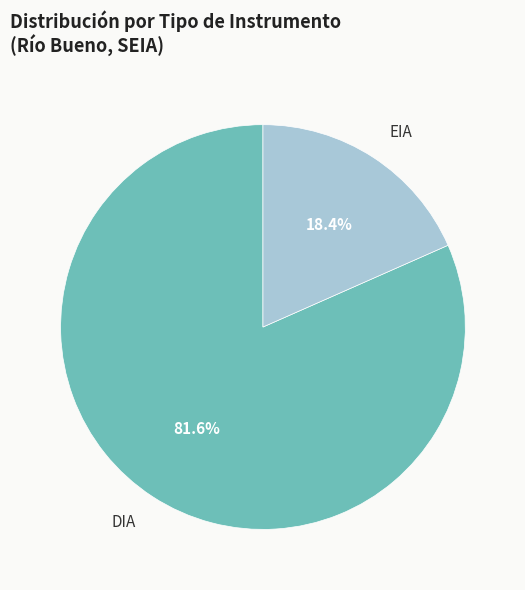

Approximately how many times larger is the value at EIA compared to DIA?

0.2